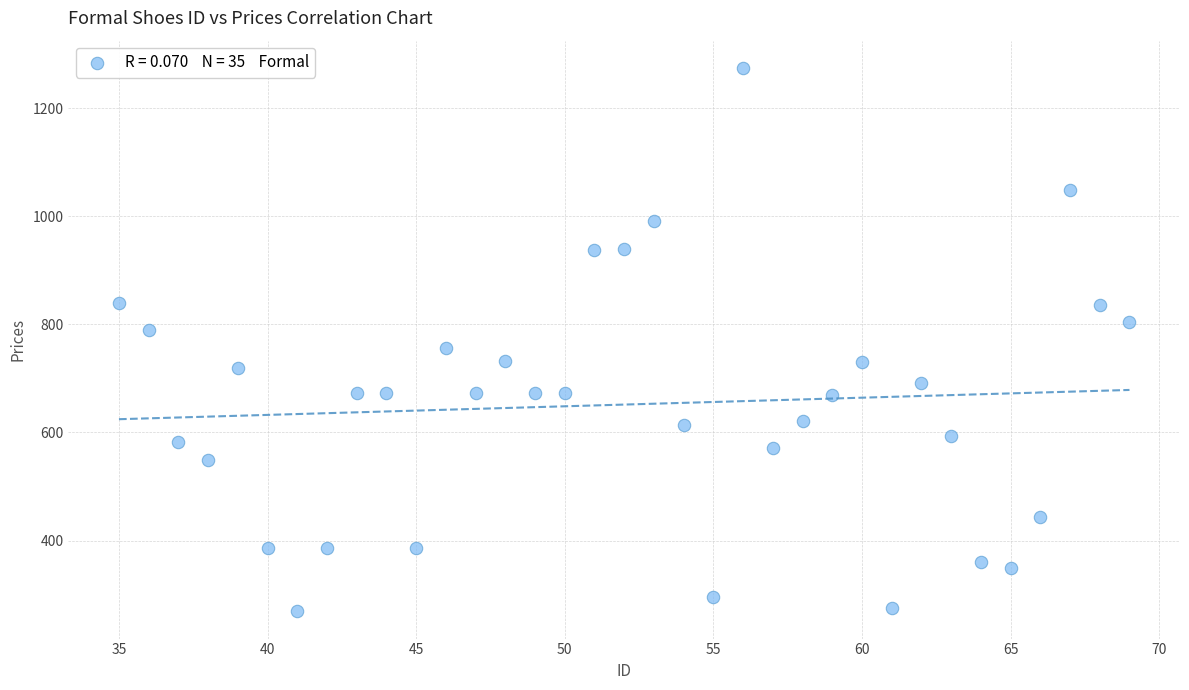

What is the range of X values (max minus min)?

34.0